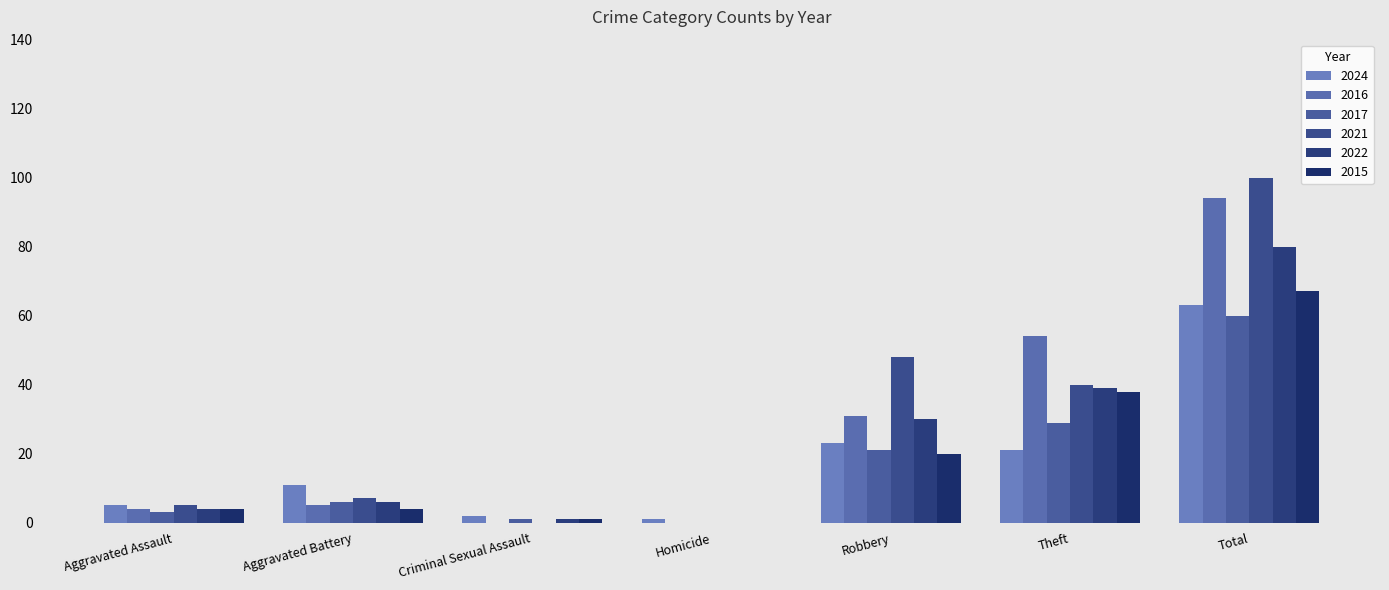

How many categories are shown in the chart?

7